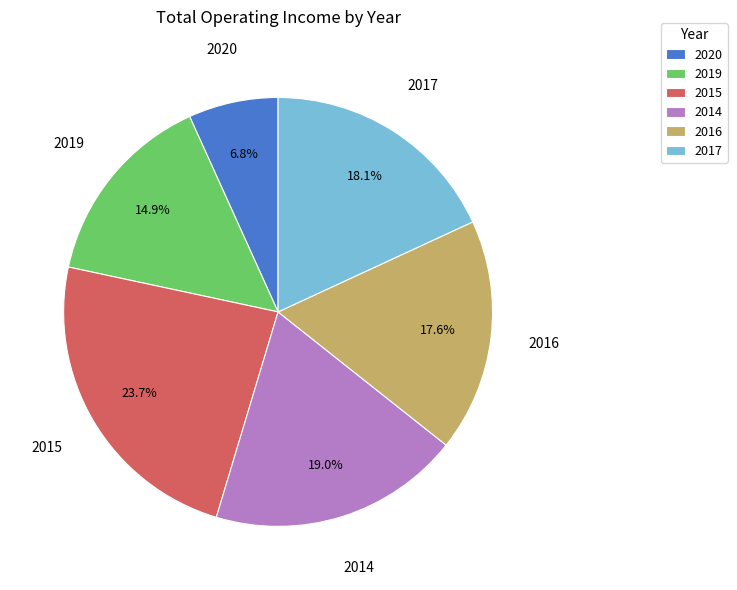

Count the number of slices in the pie.

6